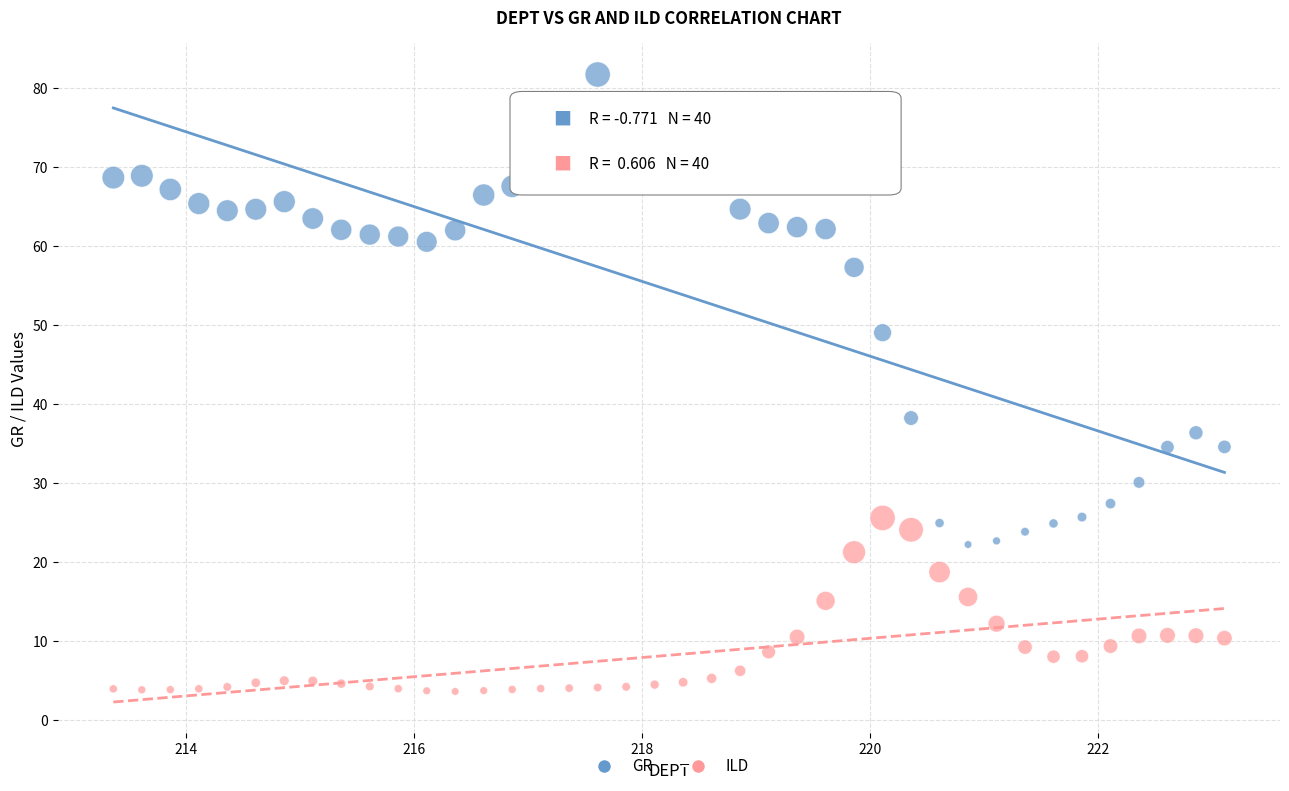

Which series contains the lowest Y value?

ILD